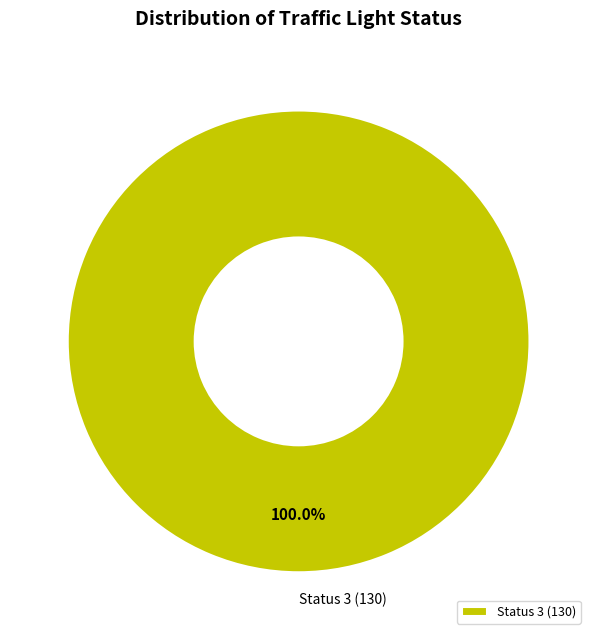

How many slices are in this pie chart?

1